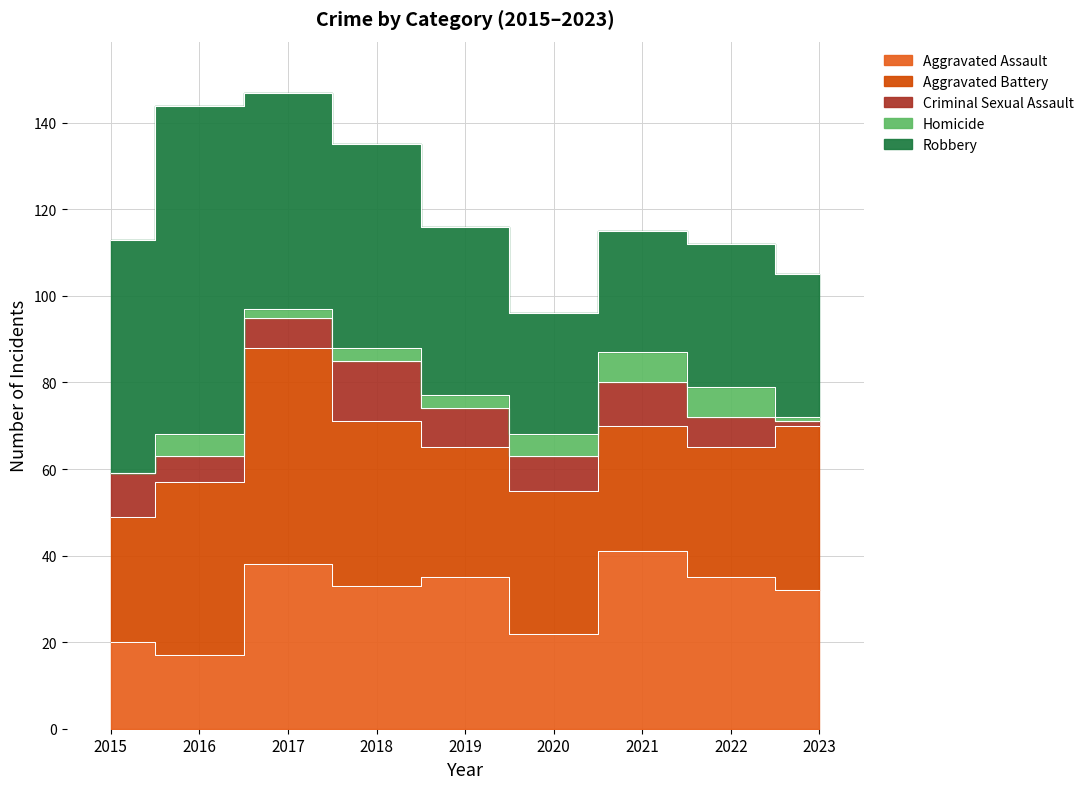

In Aggravated Battery, how many points are higher than both neighbors (excluding endpoints)?

2